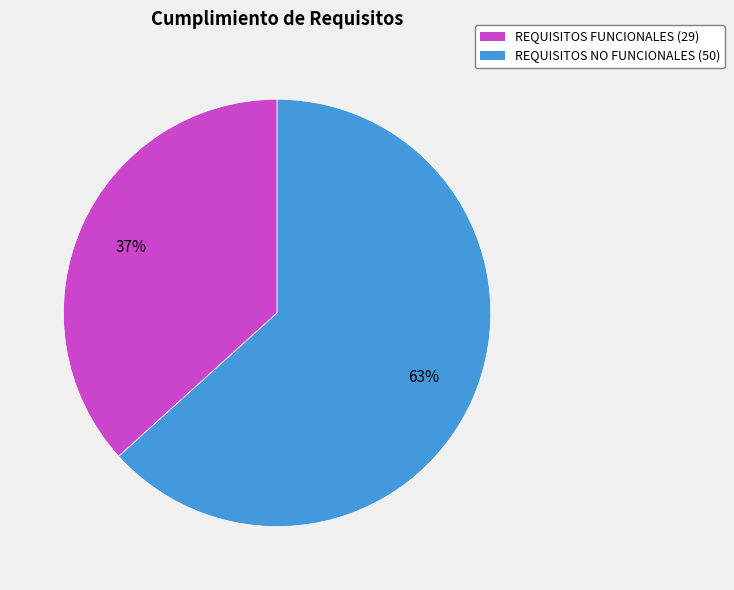

Is the sum of REQUISITOS NO FUNCIONALES and REQUISITOS FUNCIONALES greater than half?

Yes